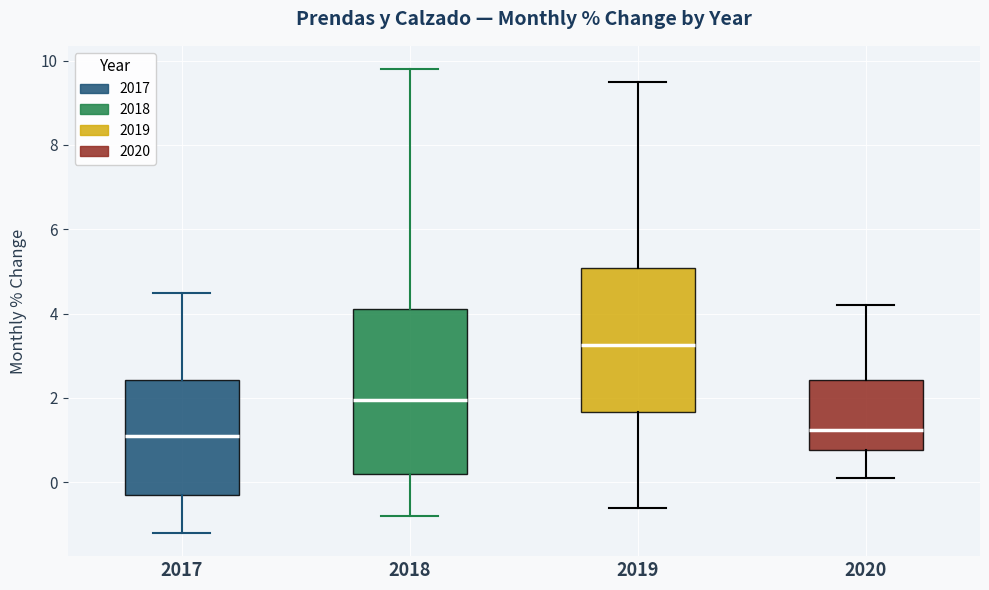

Reading left to right, transcribe this box plot: for each box, give where its median line is, the range the box spans, and where its two whiskers end, as read against the y-axis. The values are not printed on the chart, so give them approximately, as read against the axis.

2017: median 1.2, box -0.2 to 2.4, whiskers -1.2 to 4.6
2018: median 2.0, box 0.2 to 4.2, whiskers -0.8 to 9.8
2019: median 3.2, box 1.6 to 5.0, whiskers -0.6 to 9.6
2020: median 1.2, box 0.8 to 2.4, whiskers 0.2 to 4.2